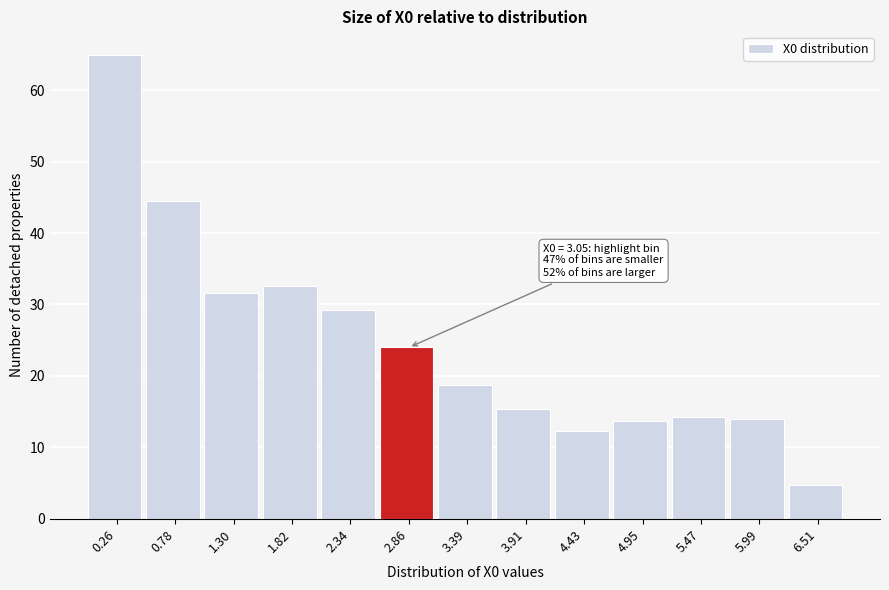

At which label is the value closest to 34?

1.82